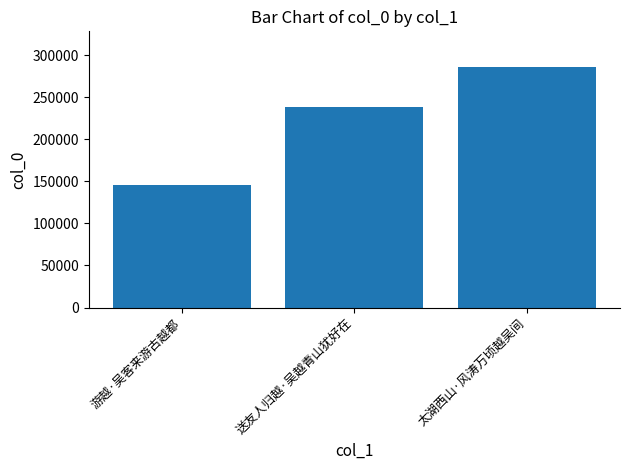

What is the difference between the maximum and second lowest values?

47409